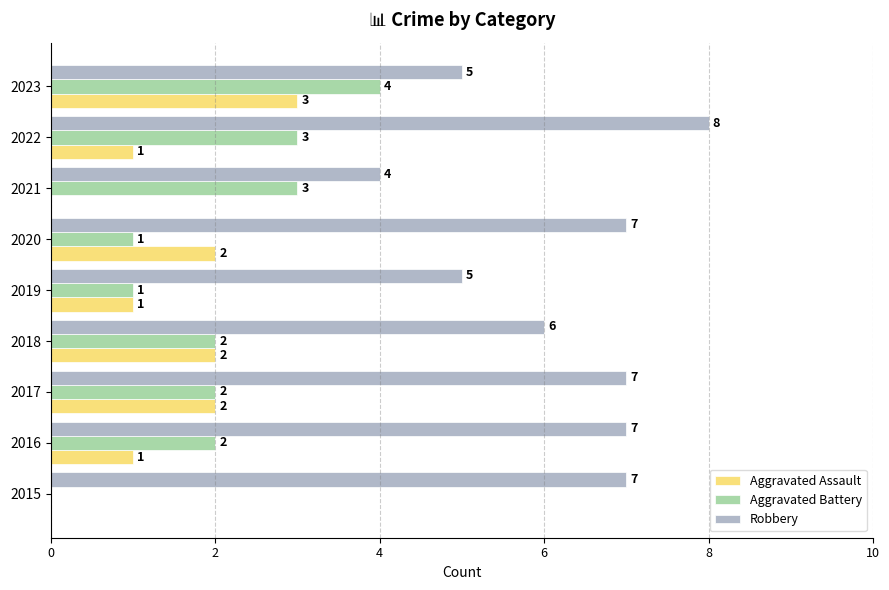

Is the value of Aggravated Battery at 2020 greater than the value of Aggravated Assault at 2017?

No